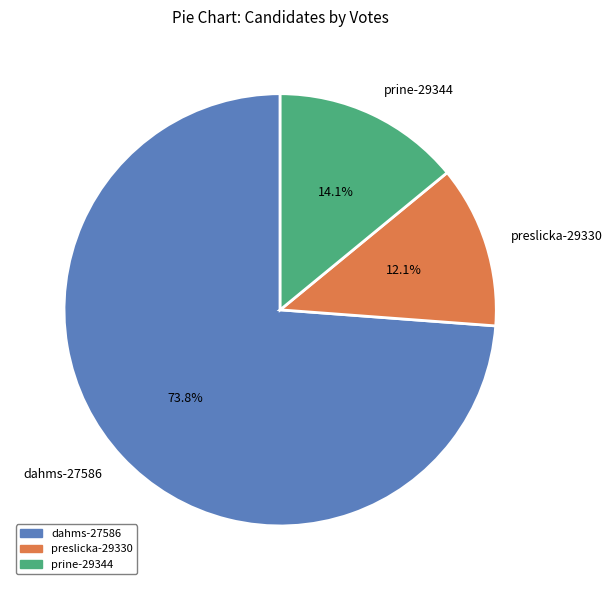

Which slice is the smallest?

preslicka-29330